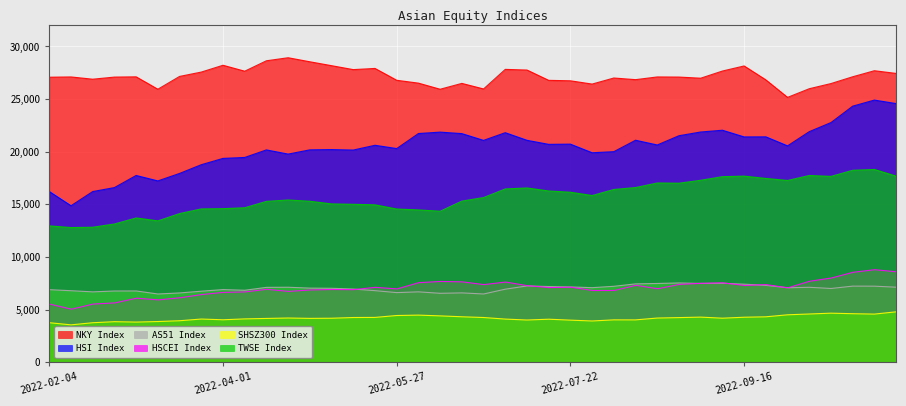

Which has a higher value, 2022-04-08 or 2022-07-08?

2022-07-08